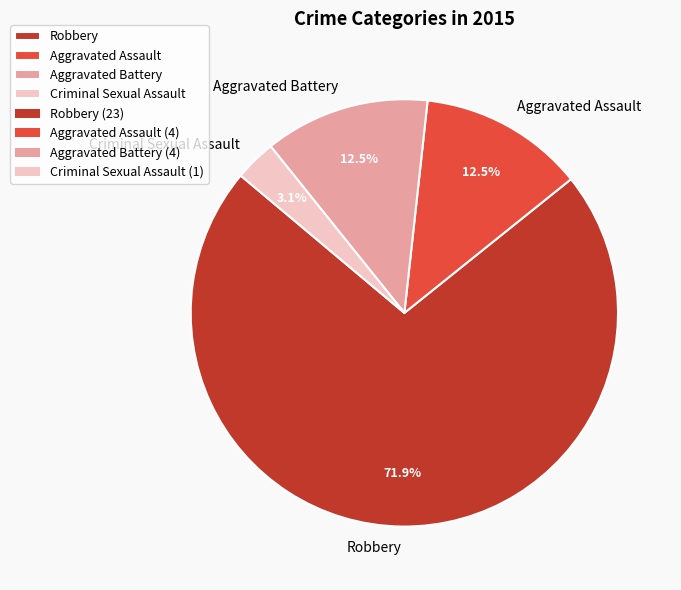

Which category accounts for the majority?

Robbery